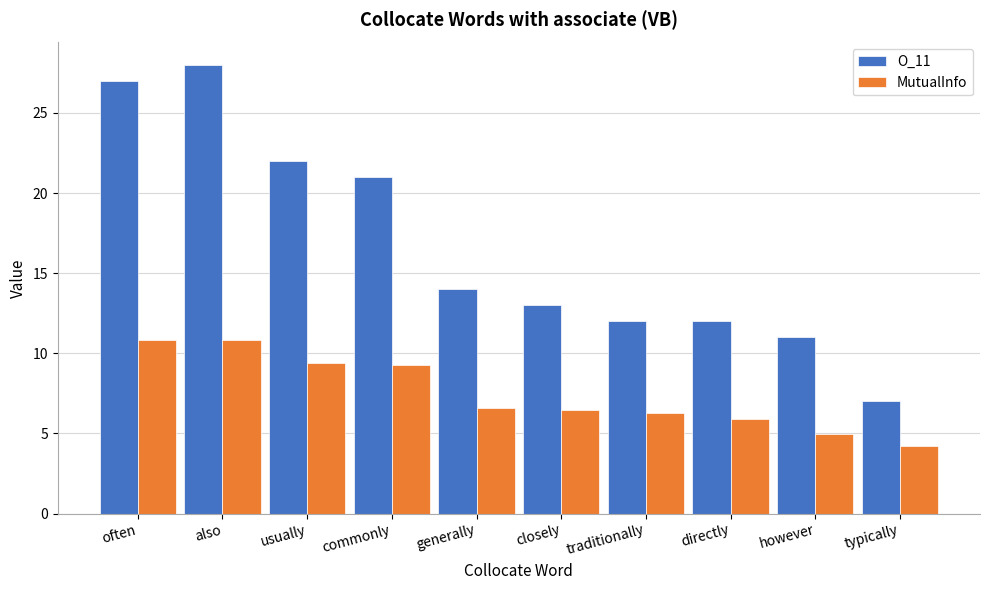

List the series in order of their overall mean, highest first.

O_11, MutualInfo